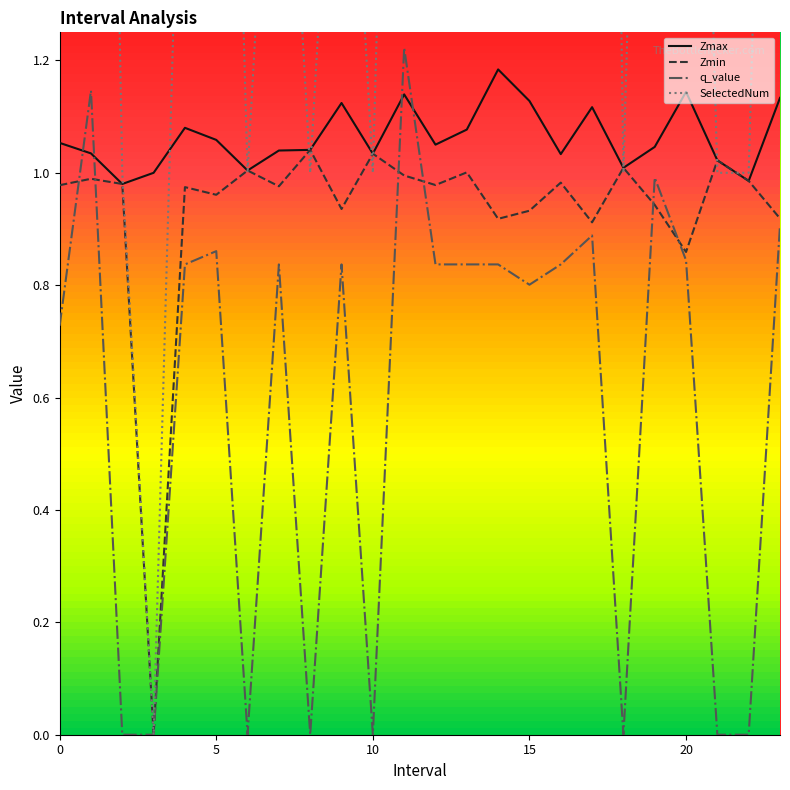

Reading right to left, list all the values displayed in this chart.

Zmax: 1.1	1.0	1.0	1.1	1.0	1.0	1.1	1.0	1.1	1.2	1.1	1.1	1.1	1.0	1.1	1.0	1.0	1.0	1.1	1.1	1.0	1.0	1.0	1.1
Zmin: 0.9	1.0	1.0	0.9	0.9	1.0	0.9	1.0	0.9	0.9	1.0	1.0	1.0	1.0	0.9	1.0	1.0	1.0	1.0	1.0	0.0	1.0	1.0	1.0
q_value: 0.9	0.0	0.0	0.8	1.0	0.0	0.9	0.8	0.8	0.8	0.8	0.8	1.2	0.0	0.8	0.0	0.8	0.0	0.9	0.8	0.0	0.0	1.1	0.7
SelectedNum: 3.0	1.0	1.0	3.0	3.0	1.0	5.0	2.0	3.0	2.0	2.0	2.0	3.0	1.0	2.0	1.0	2.0	1.0	3.0	2.0	0.0	1.0	4.0	3.0